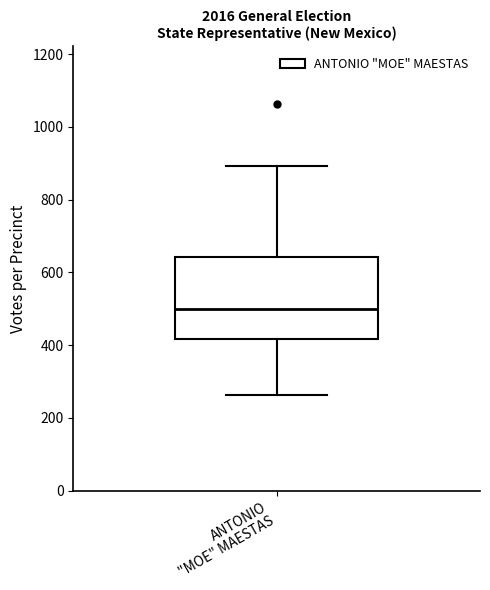

Where does the median line of the box for ANTONIO "MOE" MAESTAS sit on the y-axis? The values are not printed on the chart, so give them approximately, as read against the axis.

500